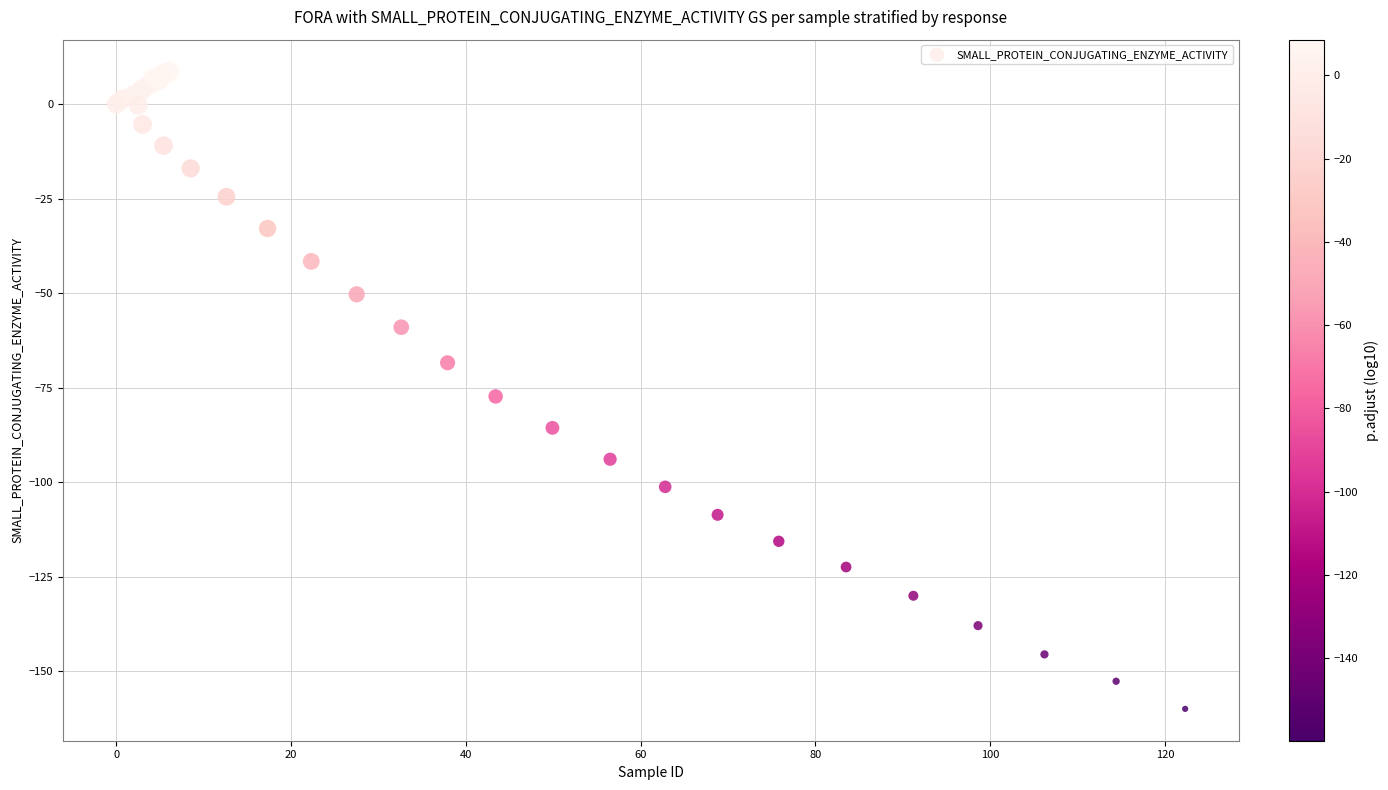

What Y value in the scatter plot is closest to -75?

-77.3